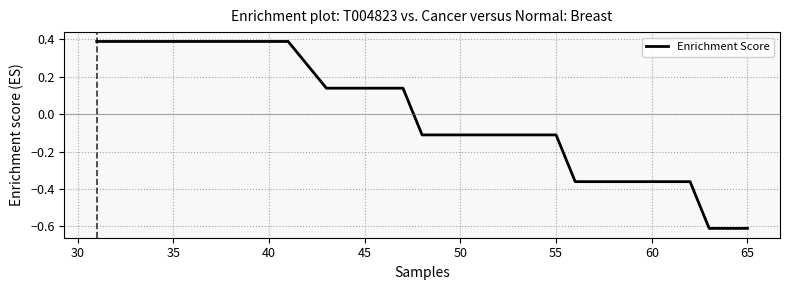

What is the difference between the maximum and minimum values?

1.0